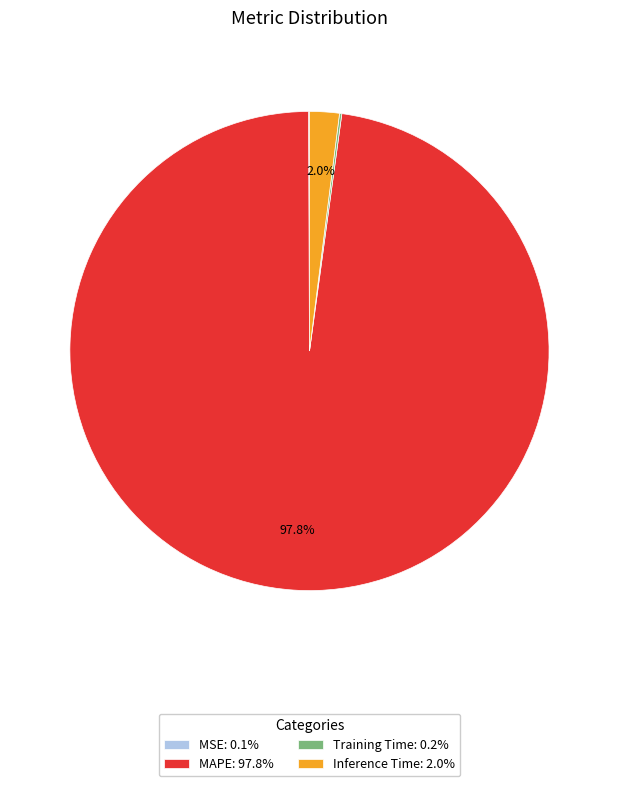

Is there any slice that represents more than half of the pie?

Yes